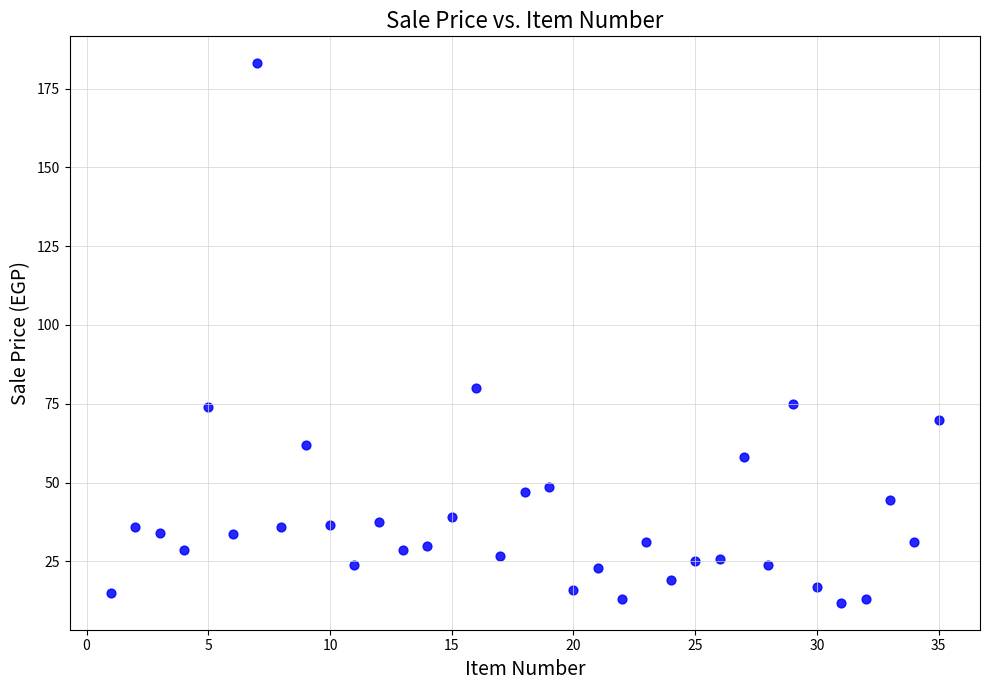

What Y value in the scatter plot is closest to 97?

80.0